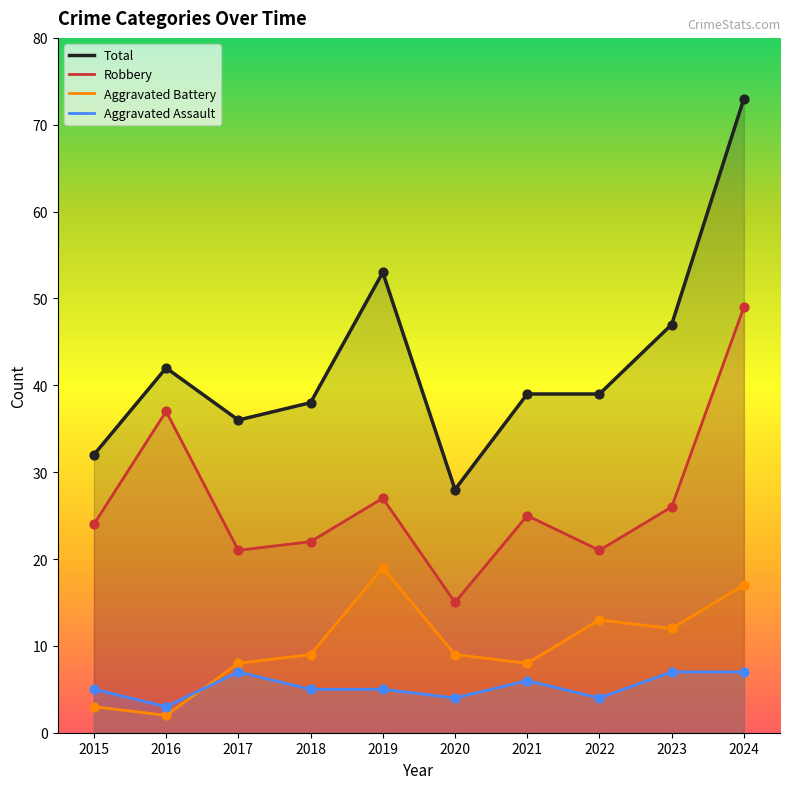

Which series contains the lowest Y value?

Aggravated Battery